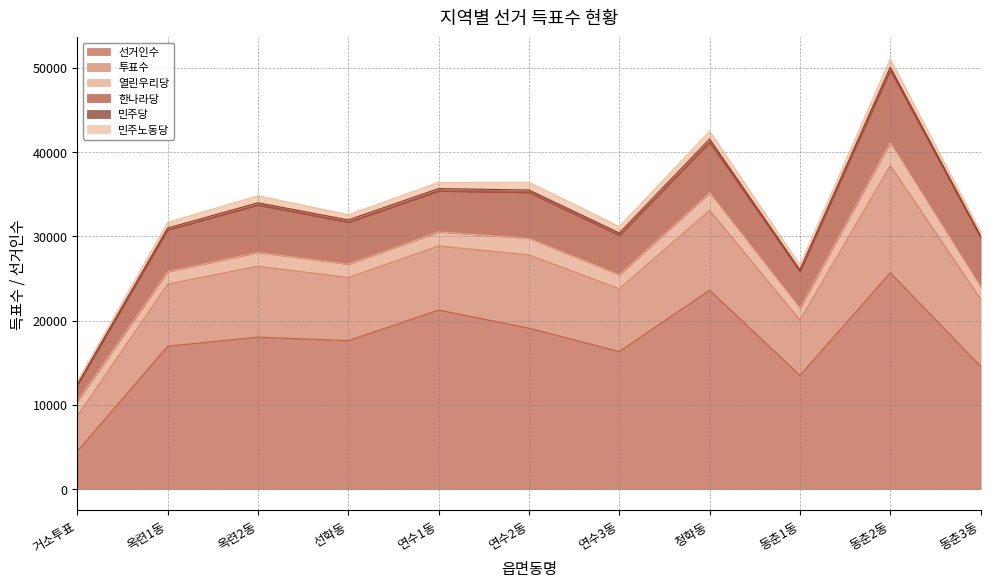

What is the sum of the 열린우리당 values at 동춘2동 and 동춘1동?

4140